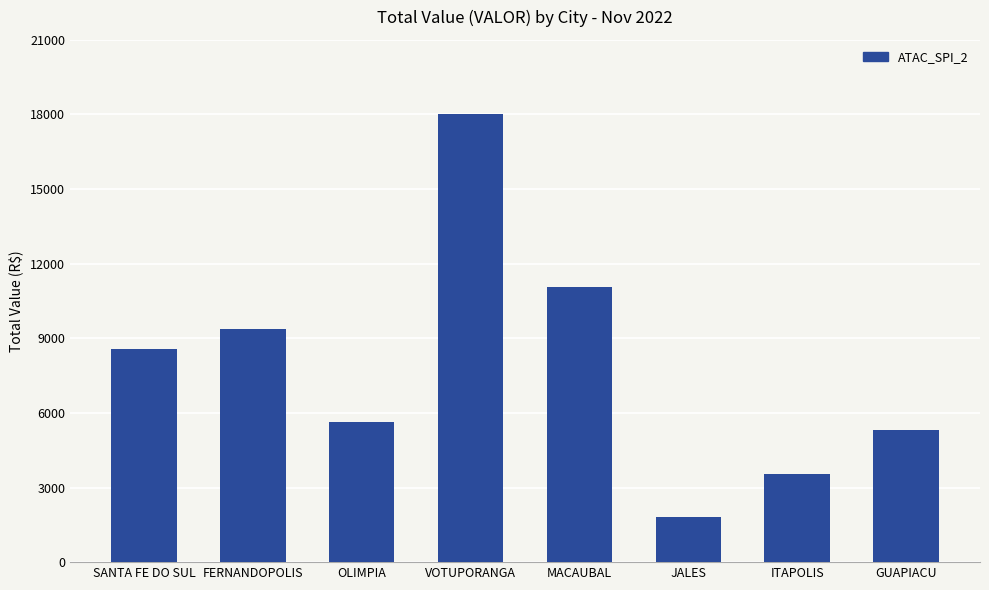

Rank the categories by value from lowest to highest.

JALES, ITAPOLIS, GUAPIACU, OLIMPIA, SANTA FE DO SUL, FERNANDOPOLIS, MACAUBAL, VOTUPORANGA